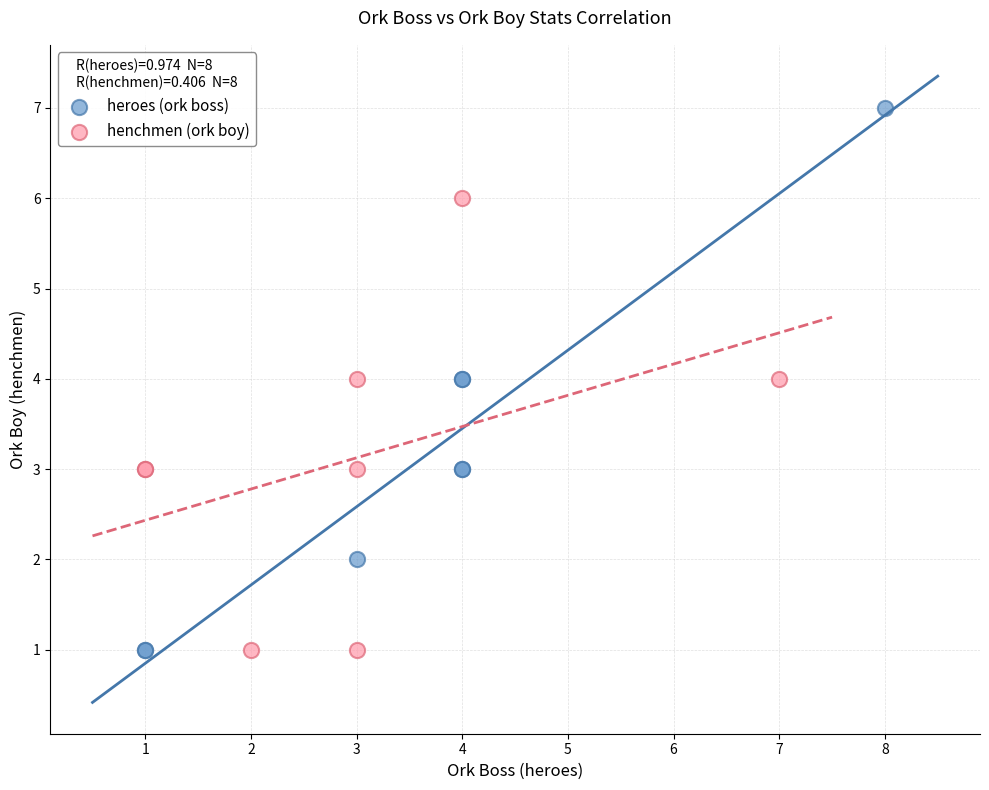

Which series has the widest spread of Y values?

heroes (ork boss)